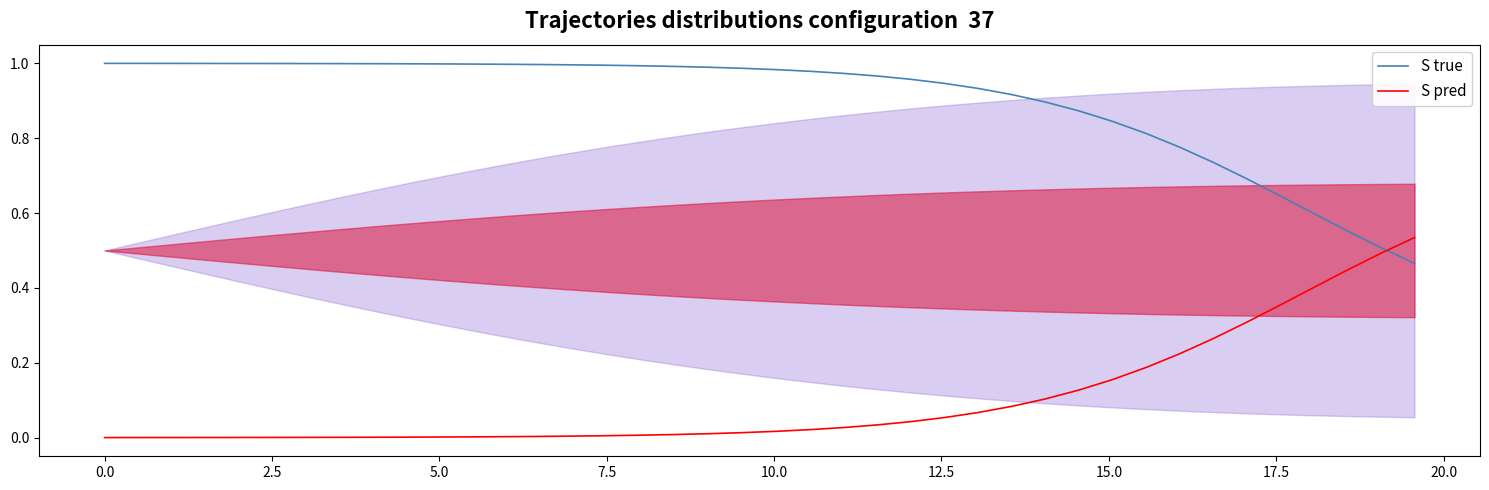

Rank the series by their maximum value, from highest to lowest.

S true, S pred